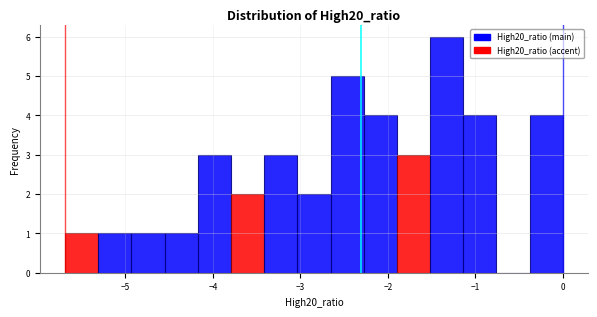

Around what value on the x-axis is the tallest bar? Give the approximate position of its centre, as read against the axis.

-1.3